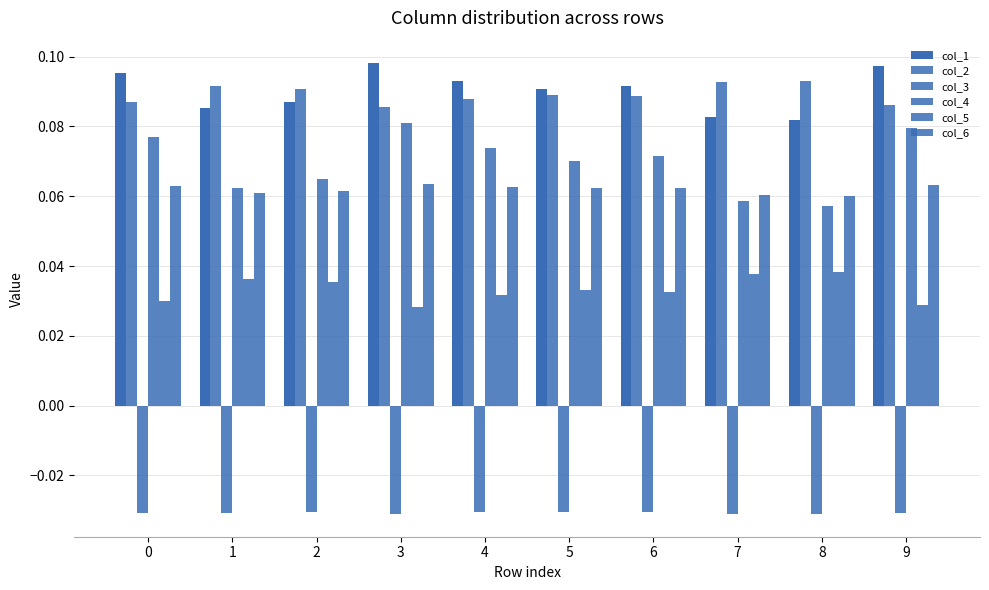

How many distinct data groups are displayed?

6